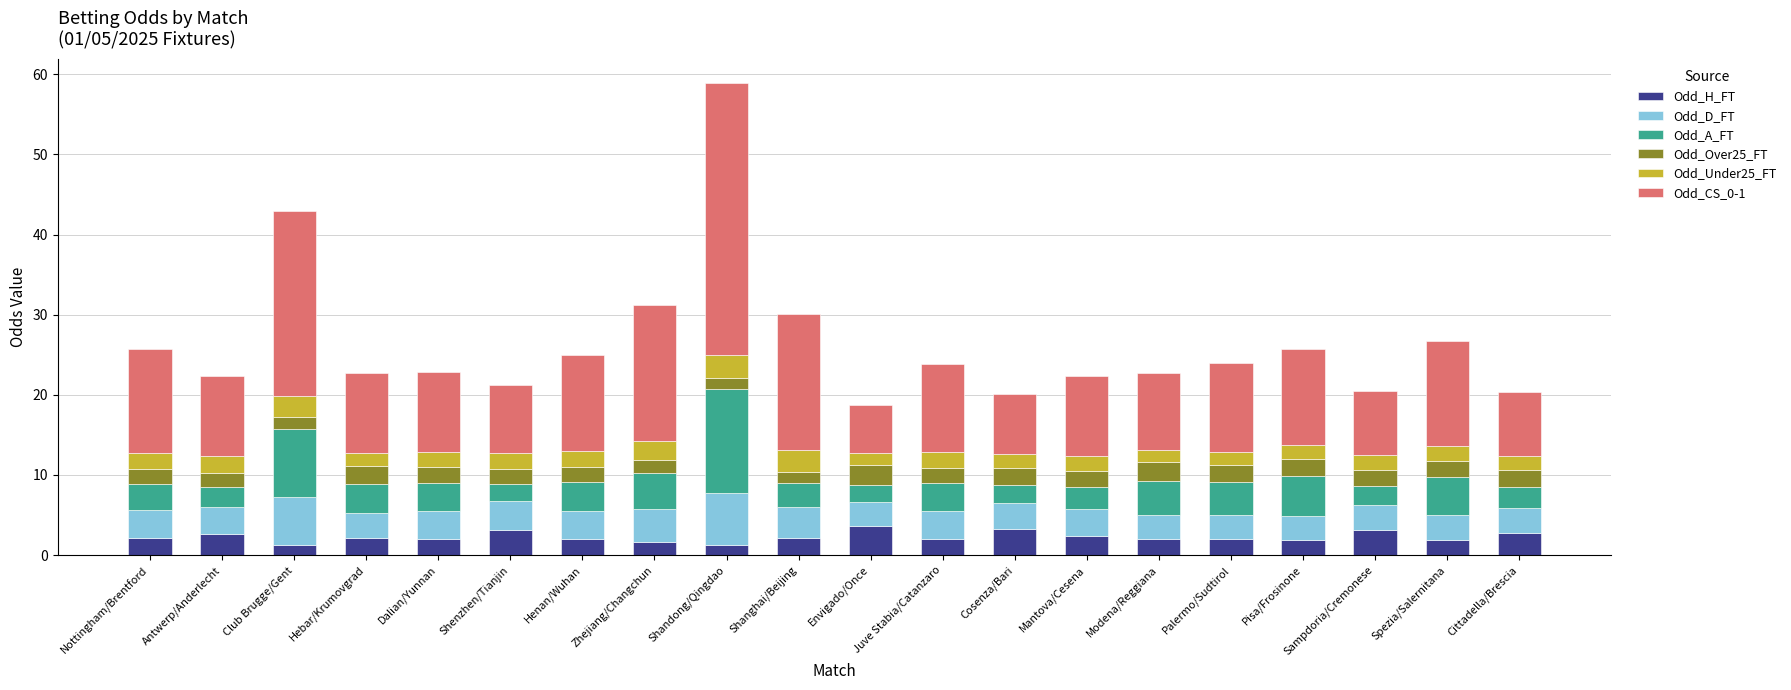

At which category is the sum across all series the highest?

Shandong/Qingdao